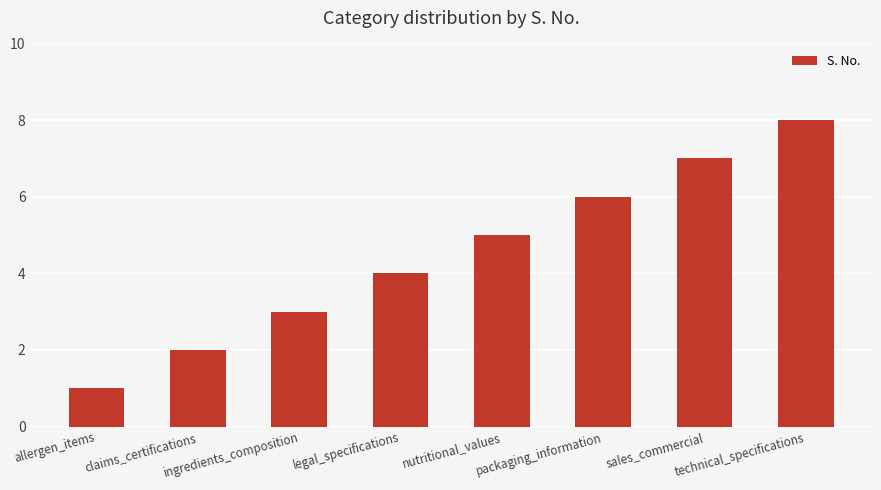

Rank the categories by value from lowest to highest.

allergen_items, claims_certifications, ingredients_composition, legal_specifications, nutritional_values, packaging_information, sales_commercial, technical_specifications